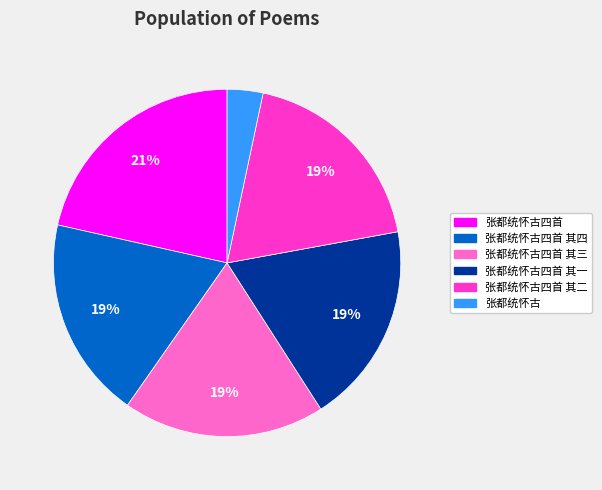

To the nearest percent, what is the average slice percentage?

17%